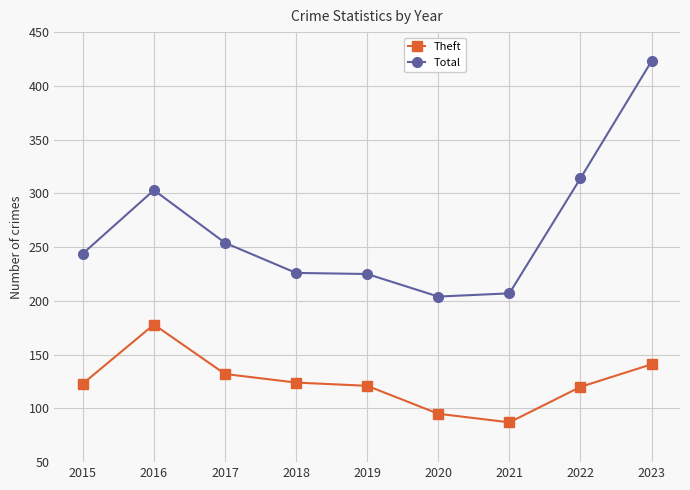

Which series has the largest total across all categories?

Total